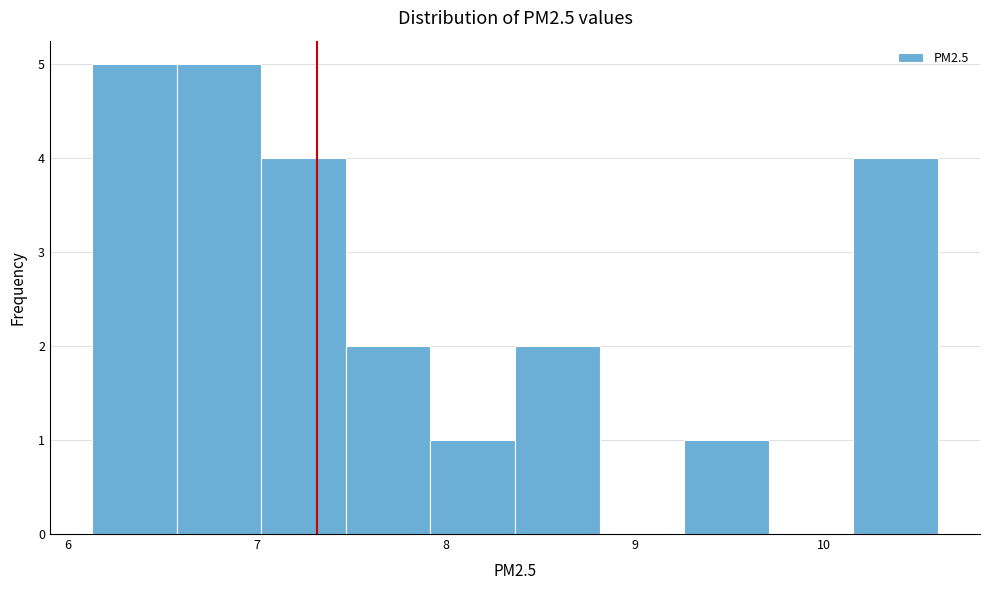

Reading left to right, list every bar in this chart as the range it spans on the x-axis followed by its height. Neither the bar edges nor the heights are printed on the chart, so give them approximately, as read against the axes.

6.1 to 6.6: 5
6.6 to 7.0: 5
7.0 to 7.5: 4
7.5 to 7.9: 2
7.9 to 8.4: 1
8.4 to 8.8: 2
8.8 to 9.3: 0
9.3 to 9.7: 1
9.7 to 10.2: 0
10.2 to 10.6: 4